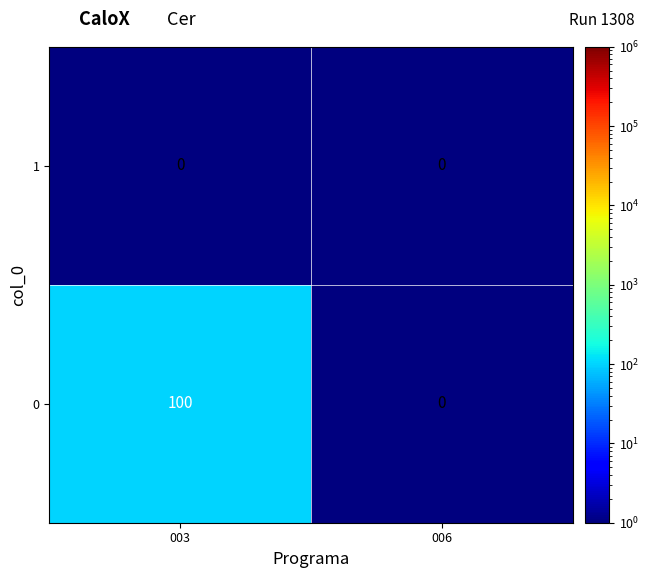

Reading left to right, list all the values displayed in this chart.

1: 0	0
0: 100	0